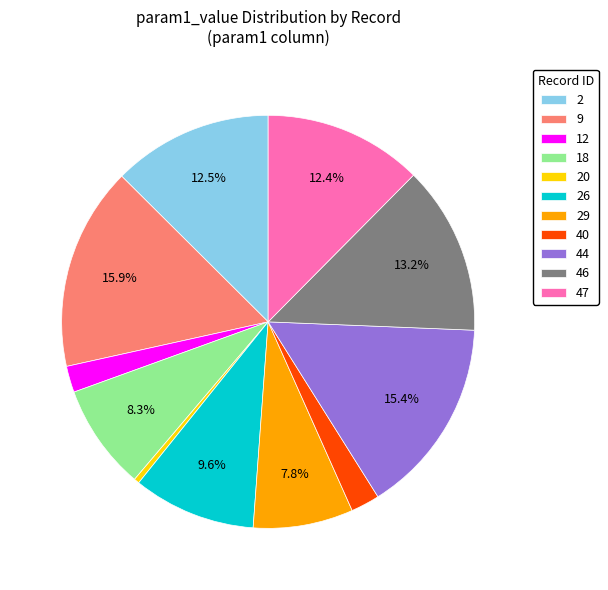

To the nearest percent, what portion does 9 represent?

16%